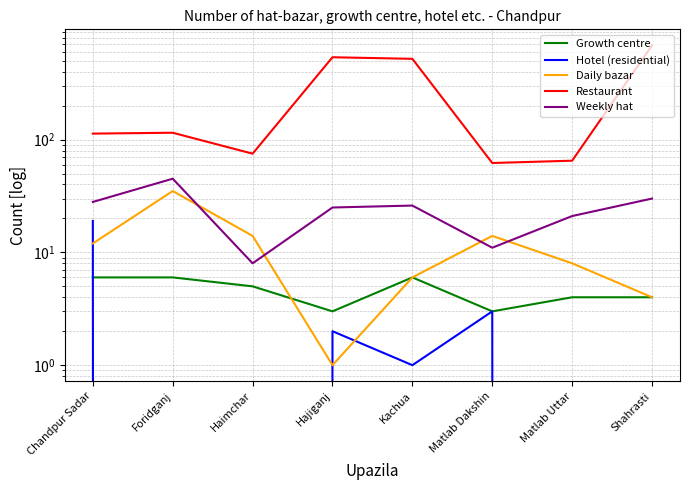

What is the label of the 1st point from the left?

Chandpur Sadar